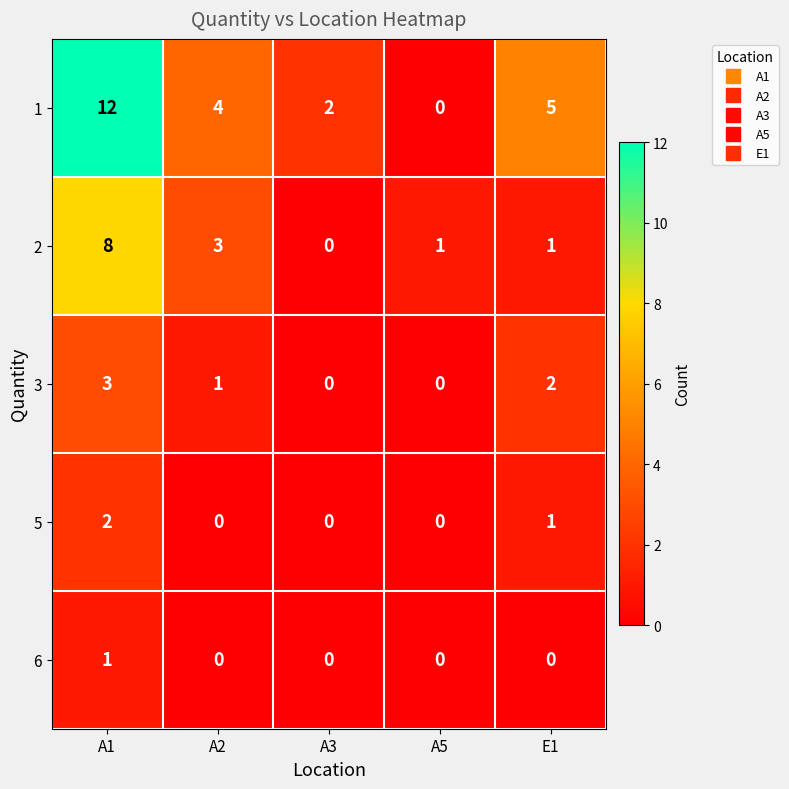

Between A3 and A5, which series saw the biggest shift?

1